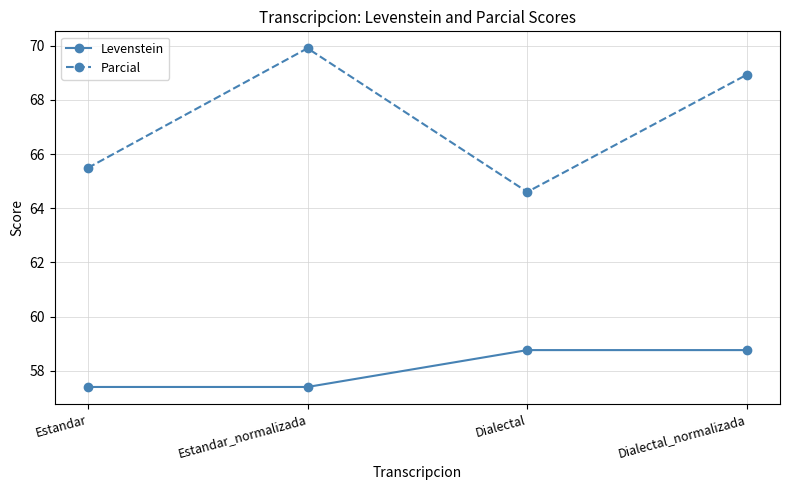

What is the average value of the Levenstein series?

58.1